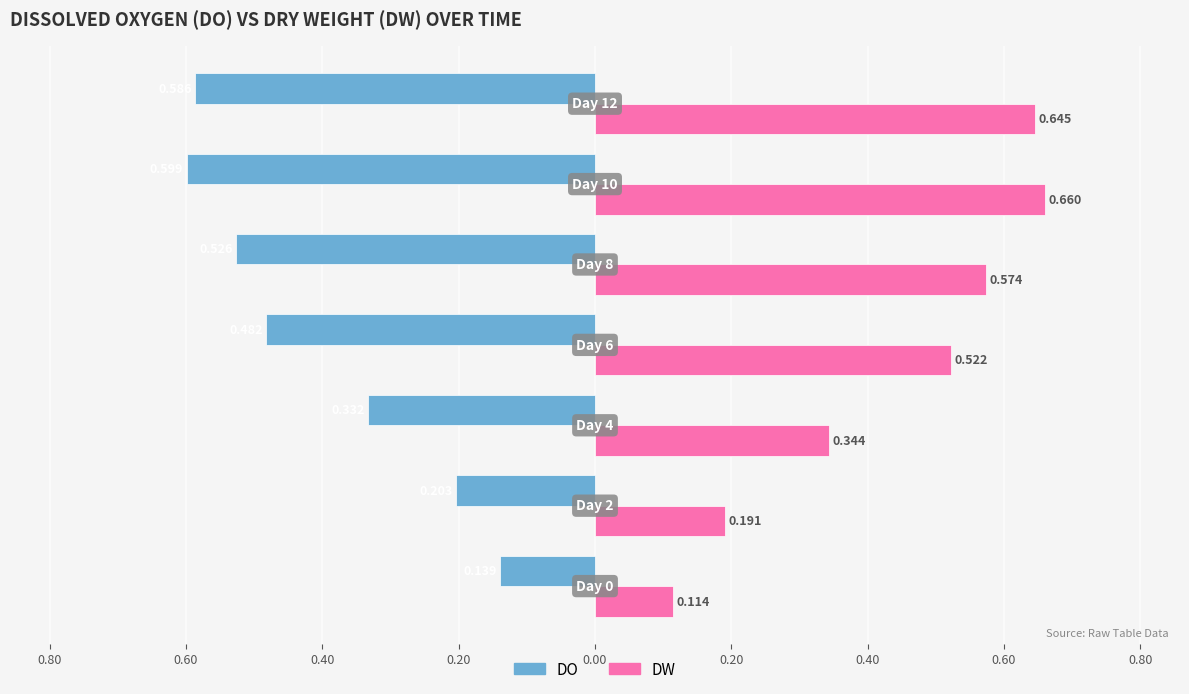

What are all the series names shown in the legend?

DO, DW